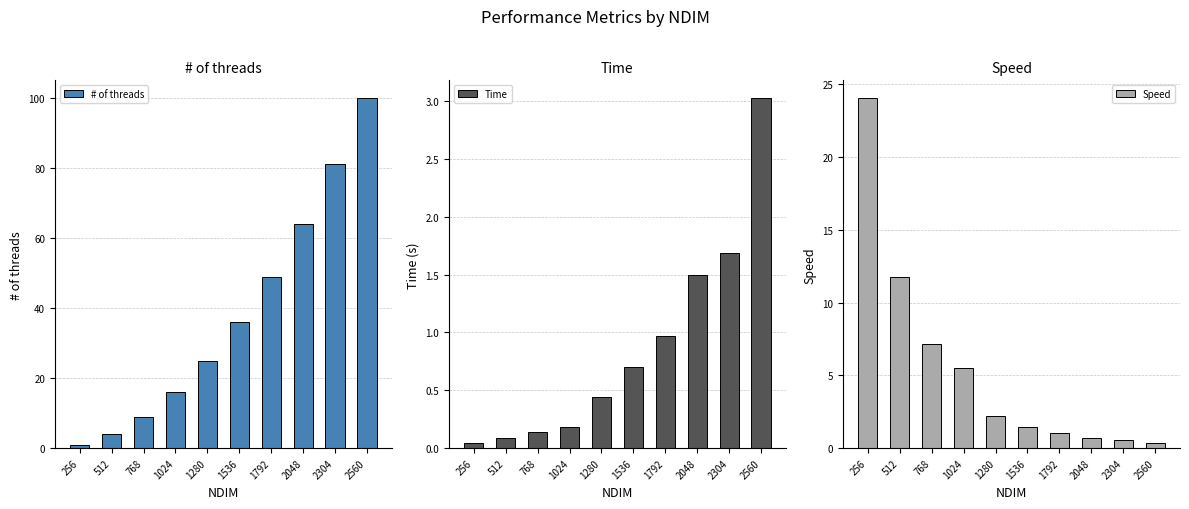

True or false: Time has a value of 3.0 at 2560.

True